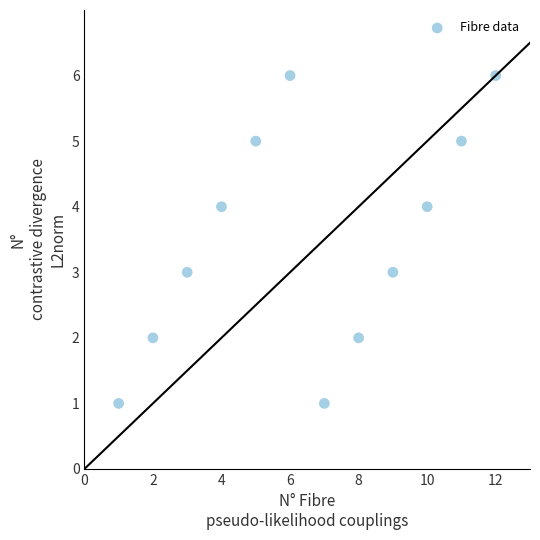

What is the range of X values (max minus min)?

11